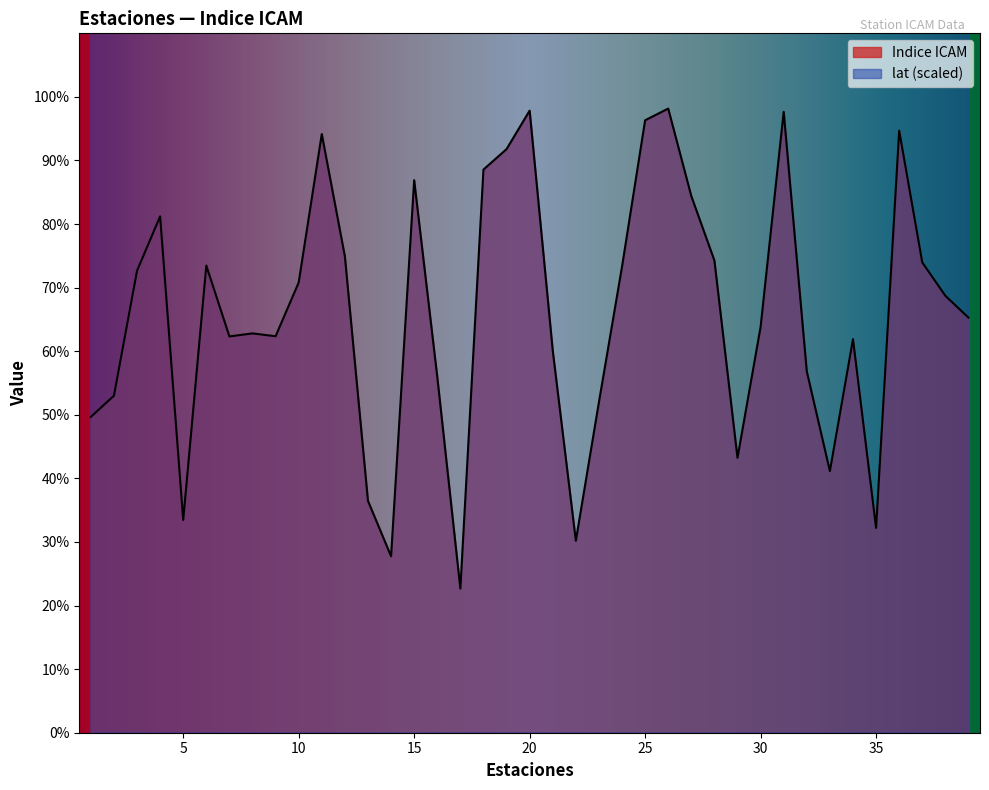

True or false: Indice ICAM and lat intersect in this chart.

False